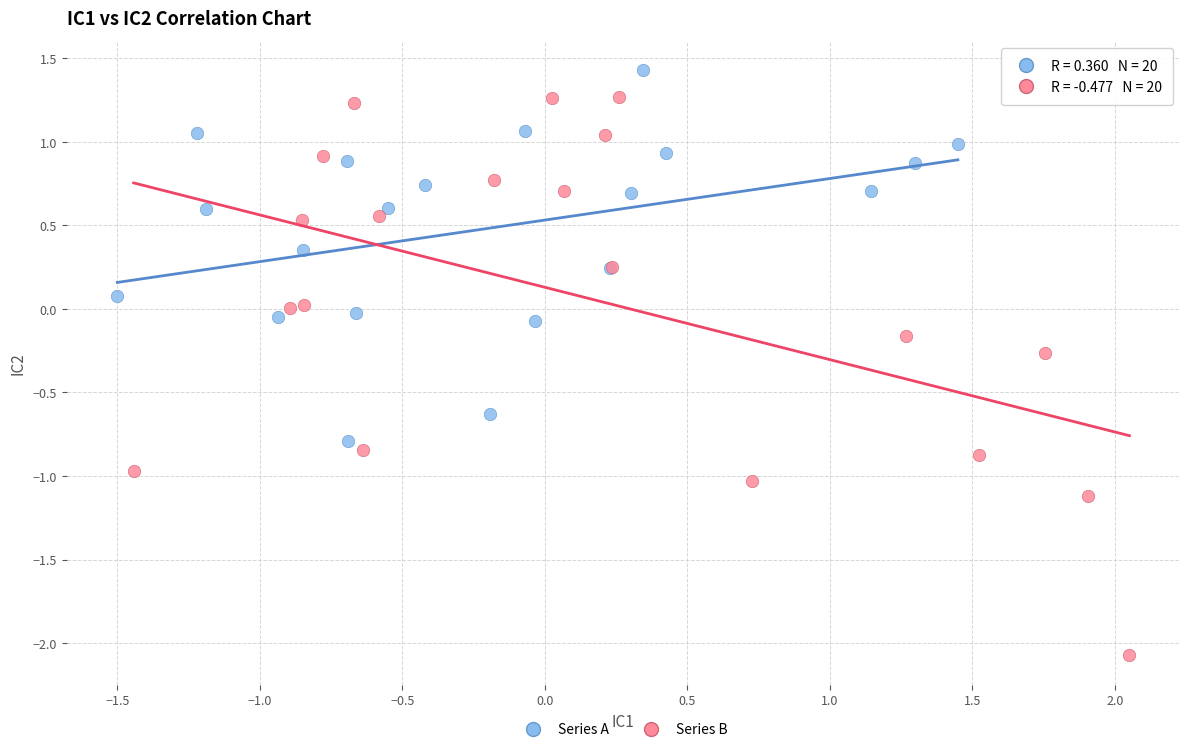

Which series contains the highest Y value?

Series A